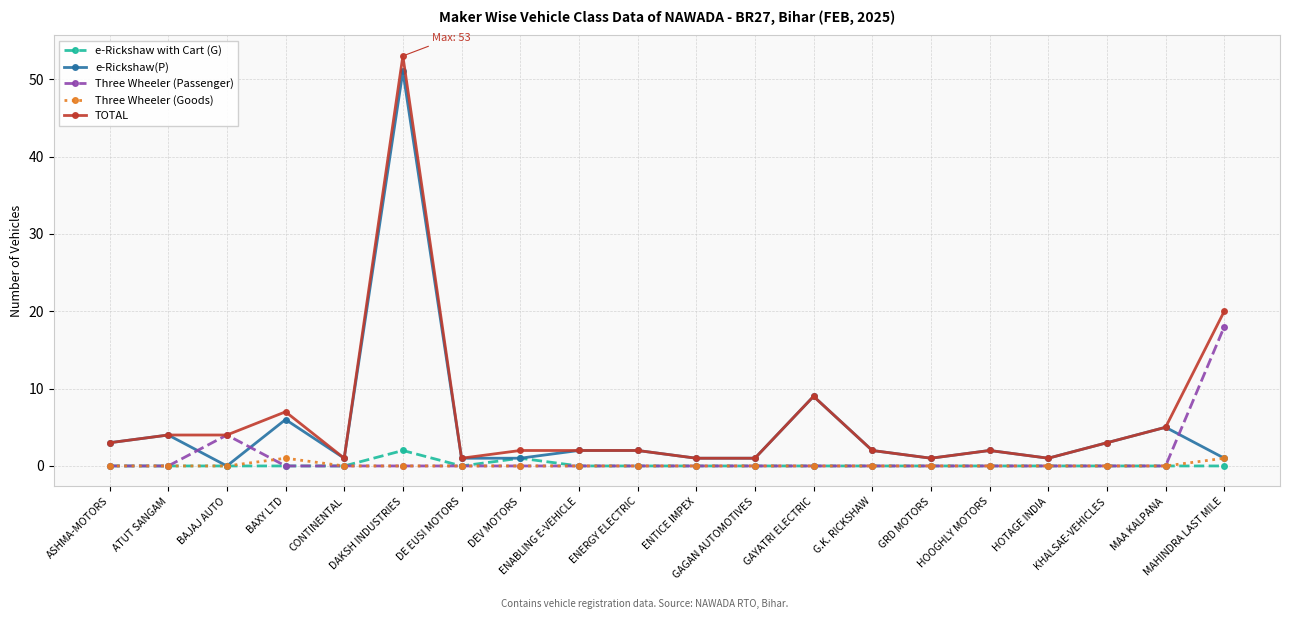

True or false: TOTAL has a value of 3 at KHALSAE-VEHICLES.

True